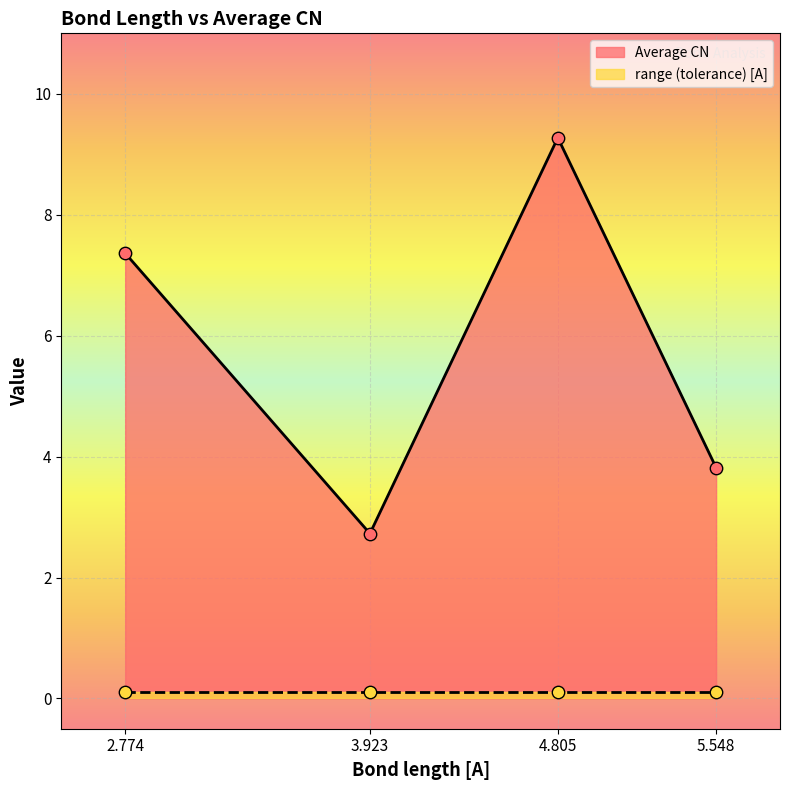

What is the change in value from 2.774 to 3.923?

-4.6